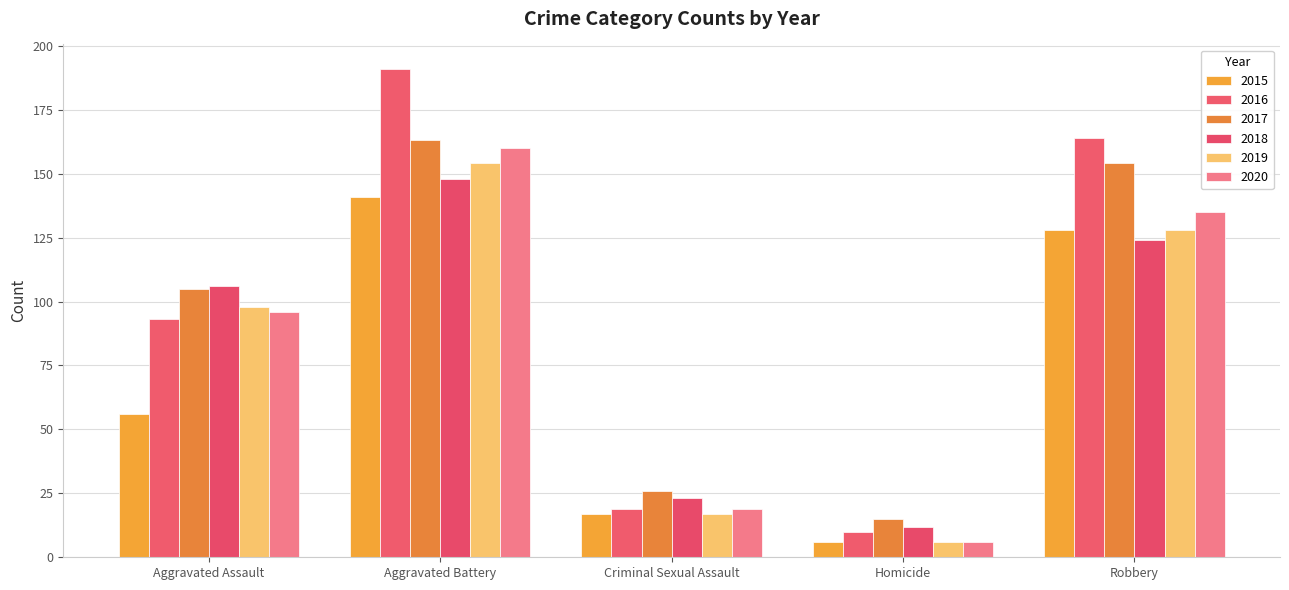

What is the difference between the maximum and minimum values in the 2019 series?

148